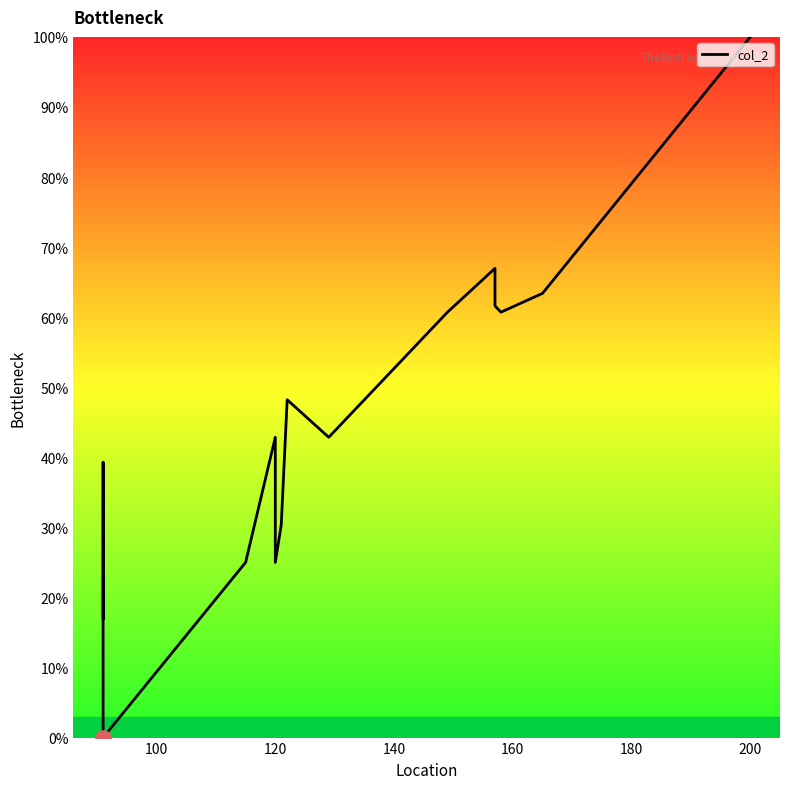

Between 160 and 120, which is larger?

160